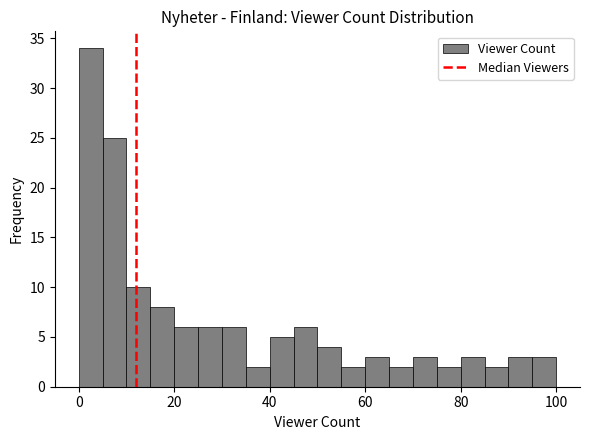

Read against the x-axis, roughly where is the centre of the tallest bar?

2